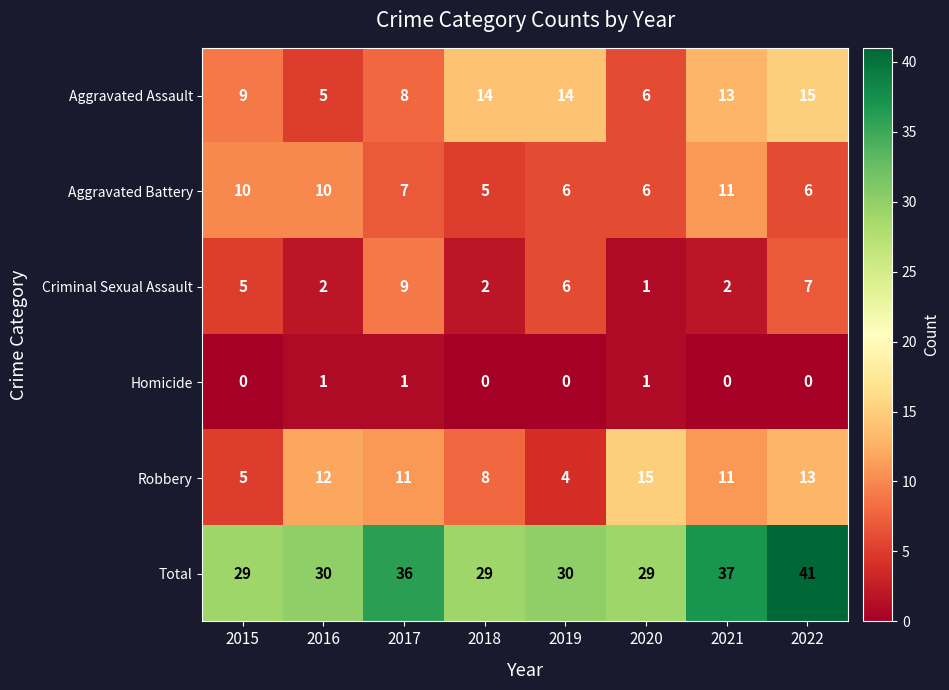

Where is Robbery nearest to the value 9?

2018